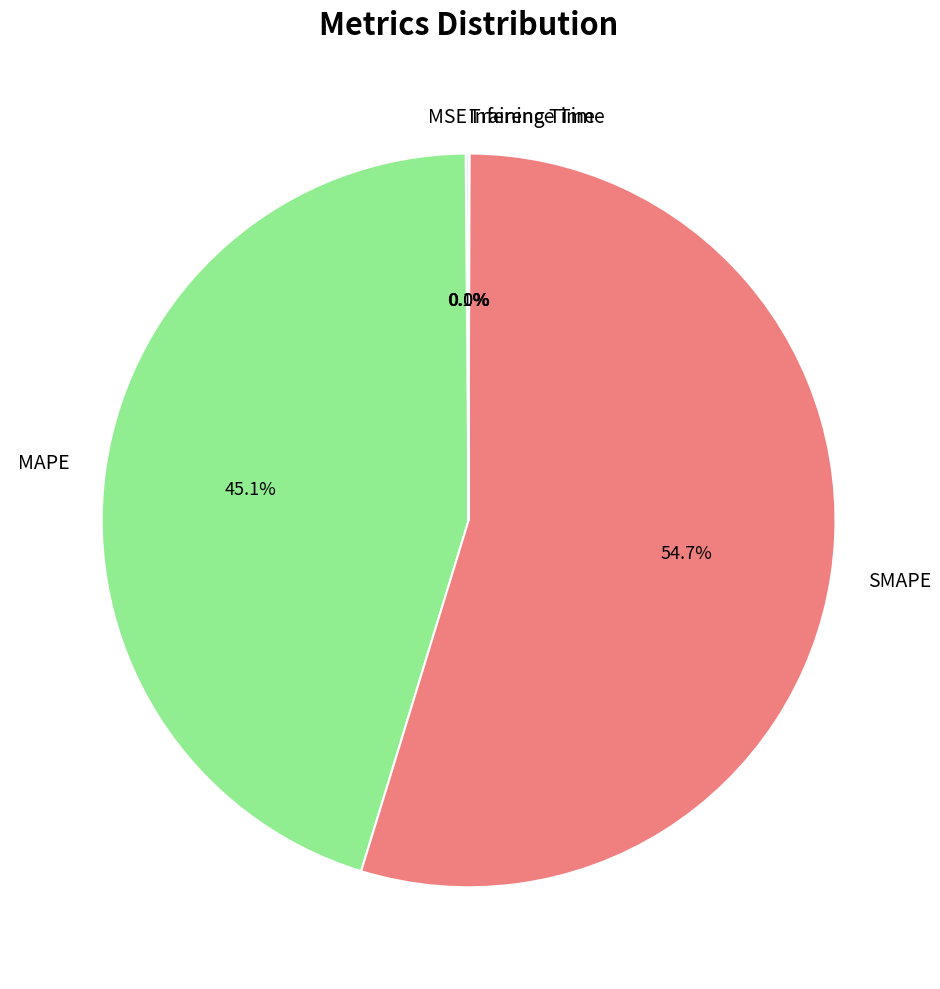

To the nearest percent, what is the difference between the SMAPE and MAPE slice percentages?

10%